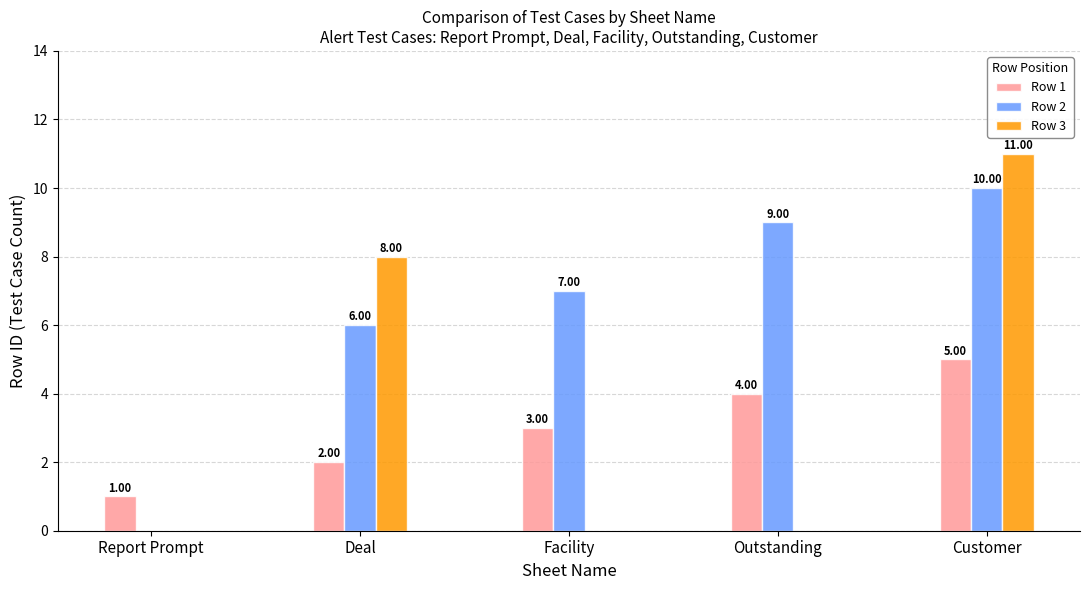

The value of Row 3 at Outstanding is 0. True or false?

True